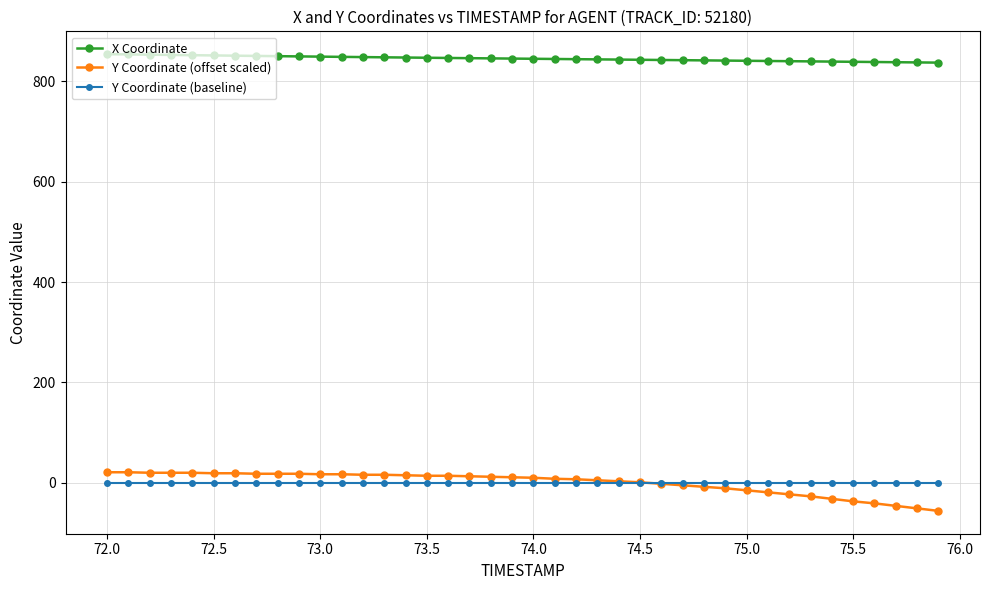

What is the minimum value shown in the chart?

-56.0